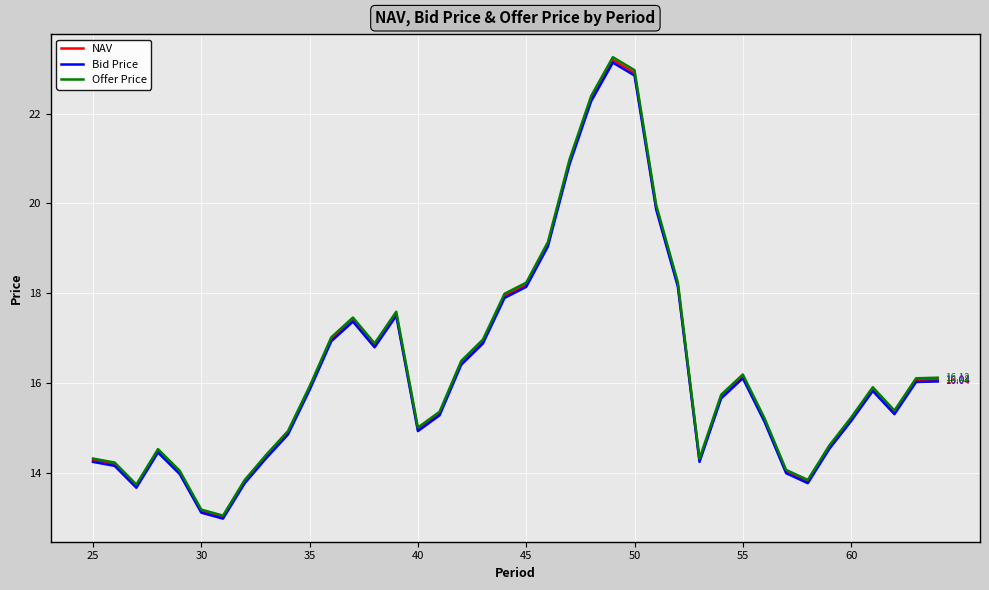

Which series has the largest range (max minus min)?

Offer Price